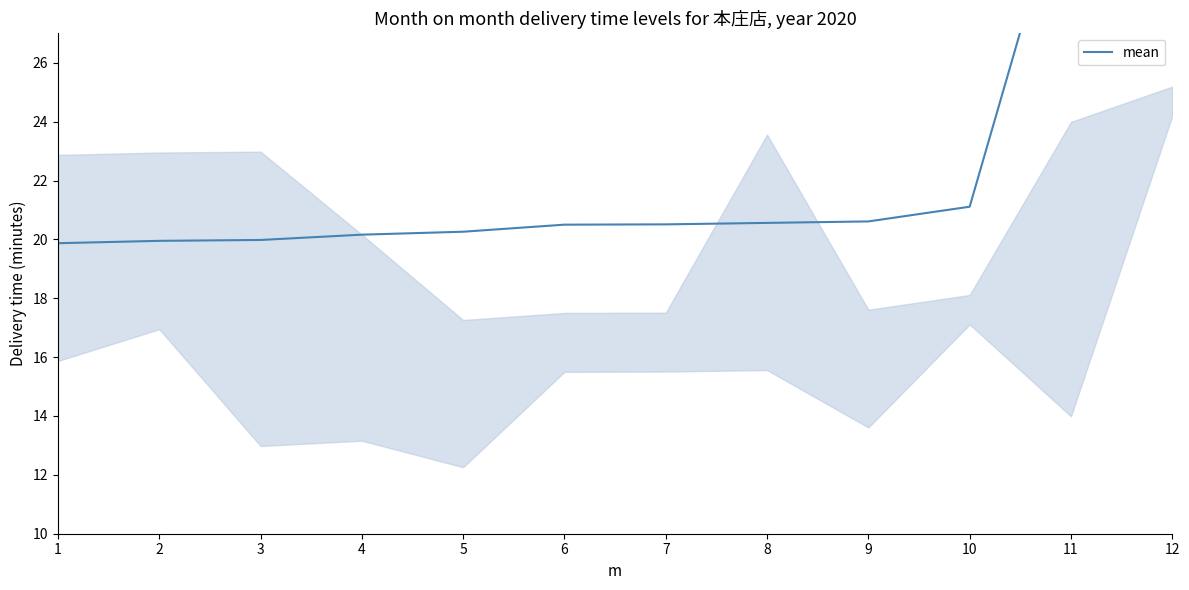

List the labels in order of value, largest first.

12, 11, 10, 9, 8, 7, 6, 5, 4, 3, 2, 1